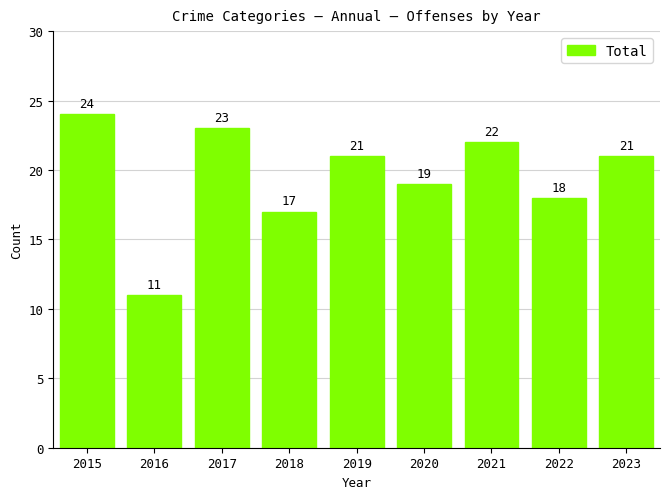

Where does the data first go above 21?

2015